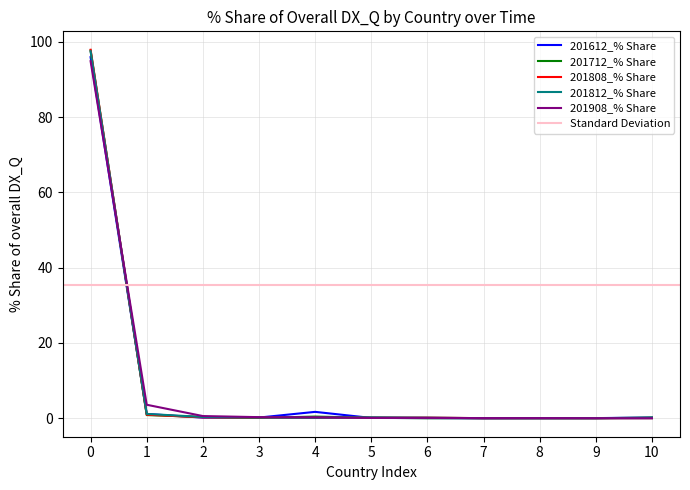

How many interior local valleys does the 201812_% Share series have?

2